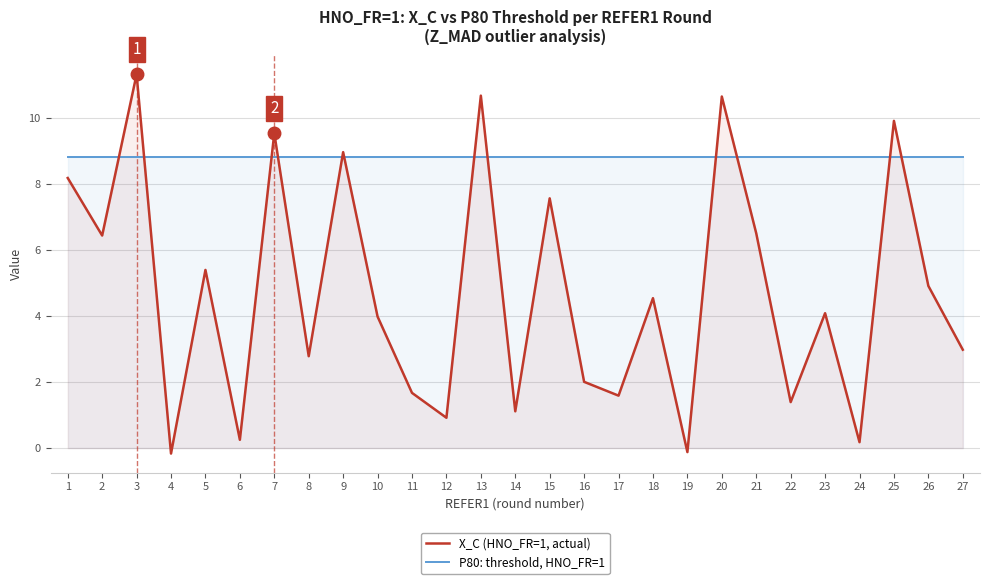

Reading right to left, extract all data points from this chart.

X_C (HNO_FR=1, actual): 3.0	4.9	9.9	0.2	4.1	1.4	6.5	10.6	-0.1	4.5	1.6	2.0	7.6	1.1	10.7	0.9	1.7	4.0	9.0	2.8	9.5	0.3	5.4	-0.2	11.3	6.4	8.2
P80: threshold, HNO_FR=1: 8.8	8.8	8.8	8.8	8.8	8.8	8.8	8.8	8.8	8.8	8.8	8.8	8.8	8.8	8.8	8.8	8.8	8.8	8.8	8.8	8.8	8.8	8.8	8.8	8.8	8.8	8.8